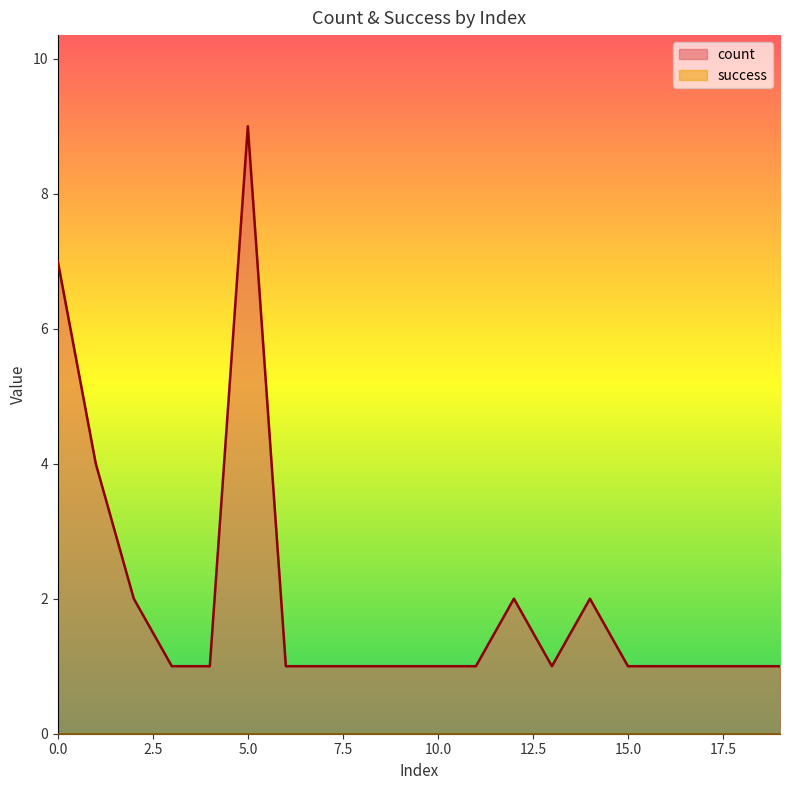

The value at 4 is 1. True or false?

False